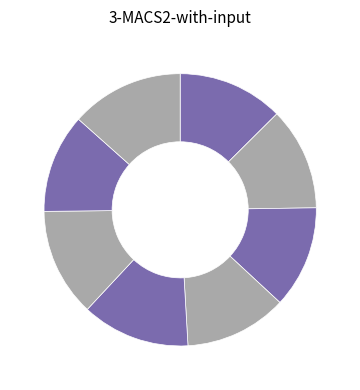

How many segments does this pie chart have?

8